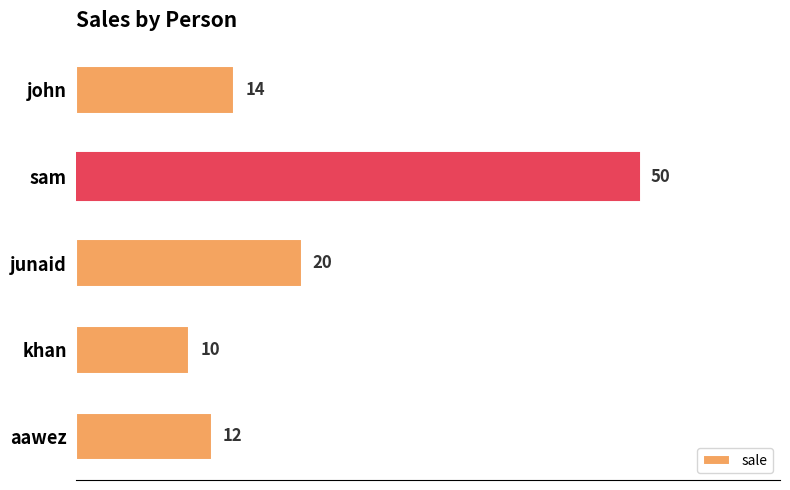

The value at john is 21. True or false?

False